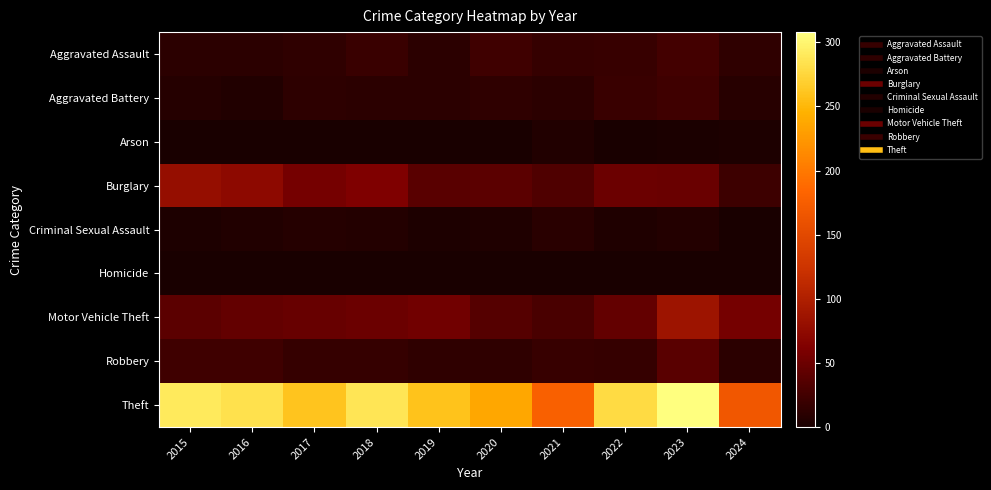

Which has a higher value, 2019 or 2018?

2018